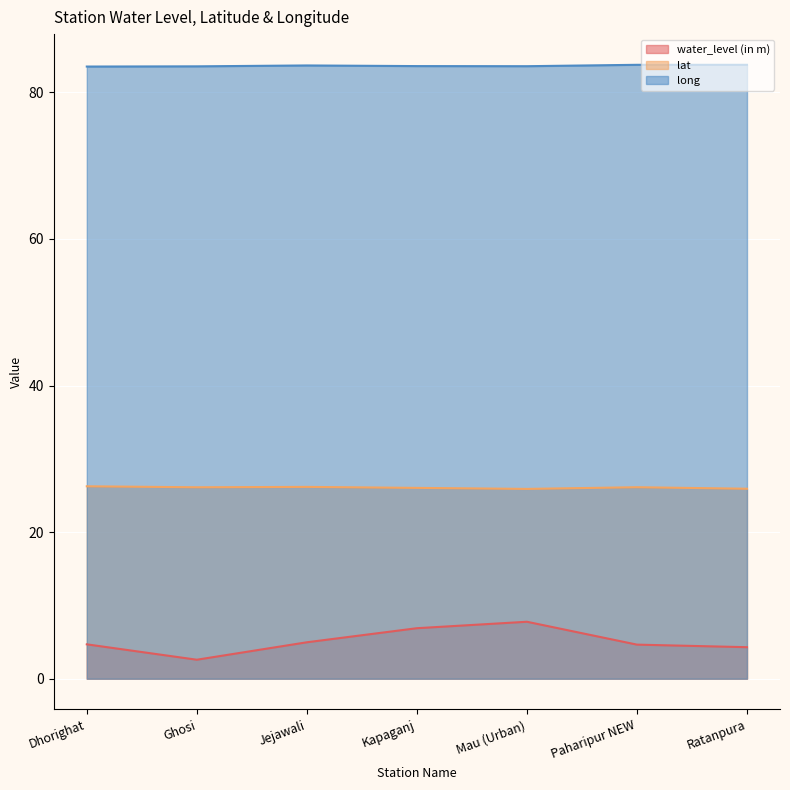

At Jejawali, list the series in order from smallest to largest.

water_level (in m), lat, long